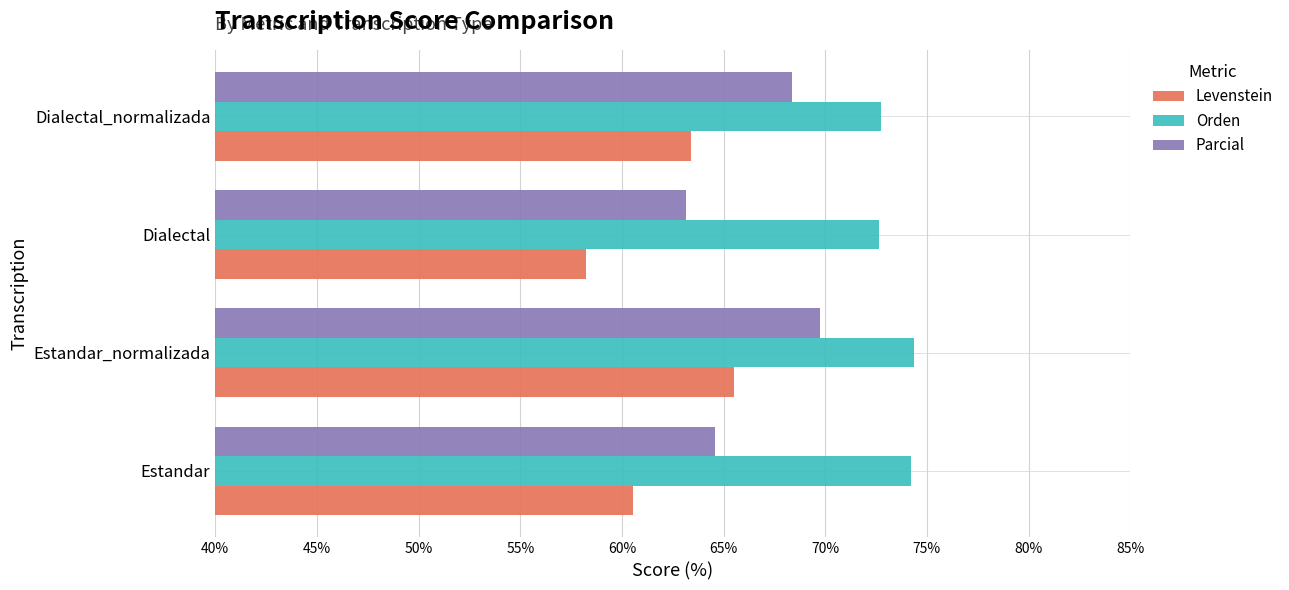

What is the difference between the highest and lowest values at Estandar_normalizada?

8.8